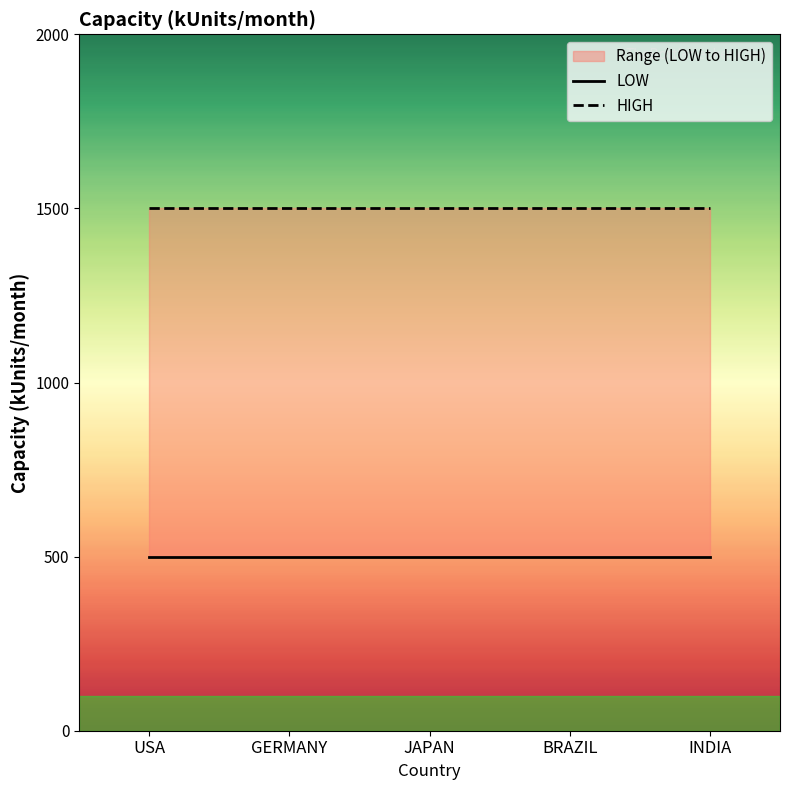

The LOW series shows 215 at GERMANY. True or false?

False